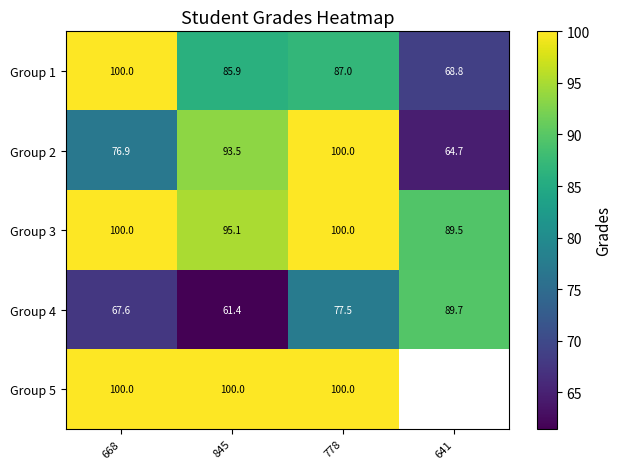

The Group 2 series shows 56.7 at 845. True or false?

False